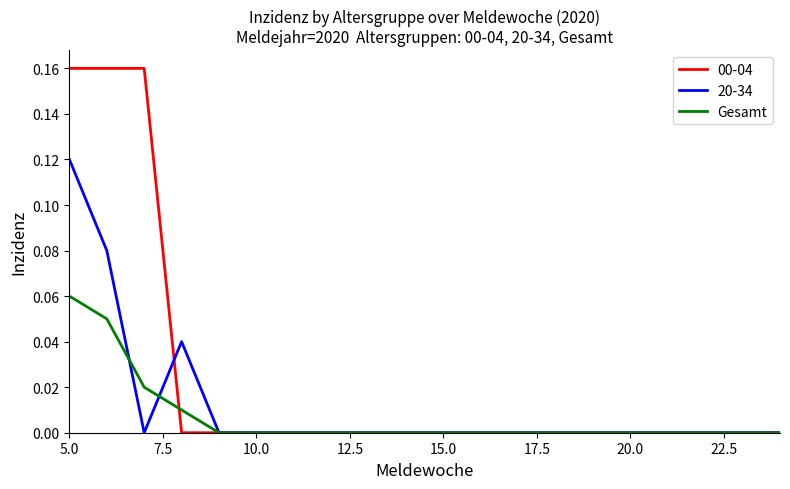

Which series has the widest spread of values?

00-04